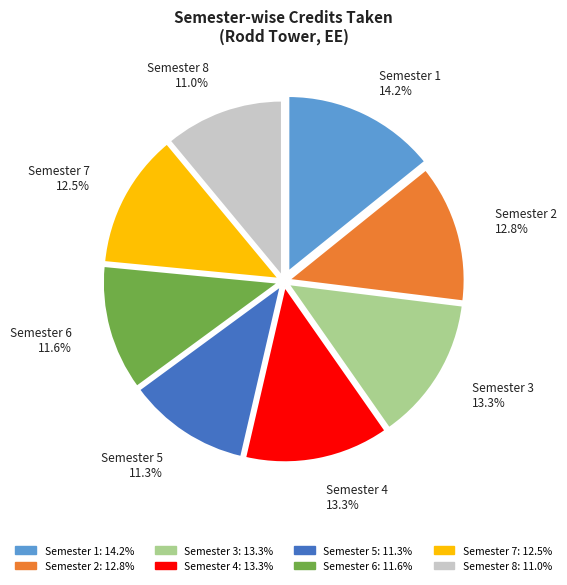

Which slice is the largest?

Semester 1